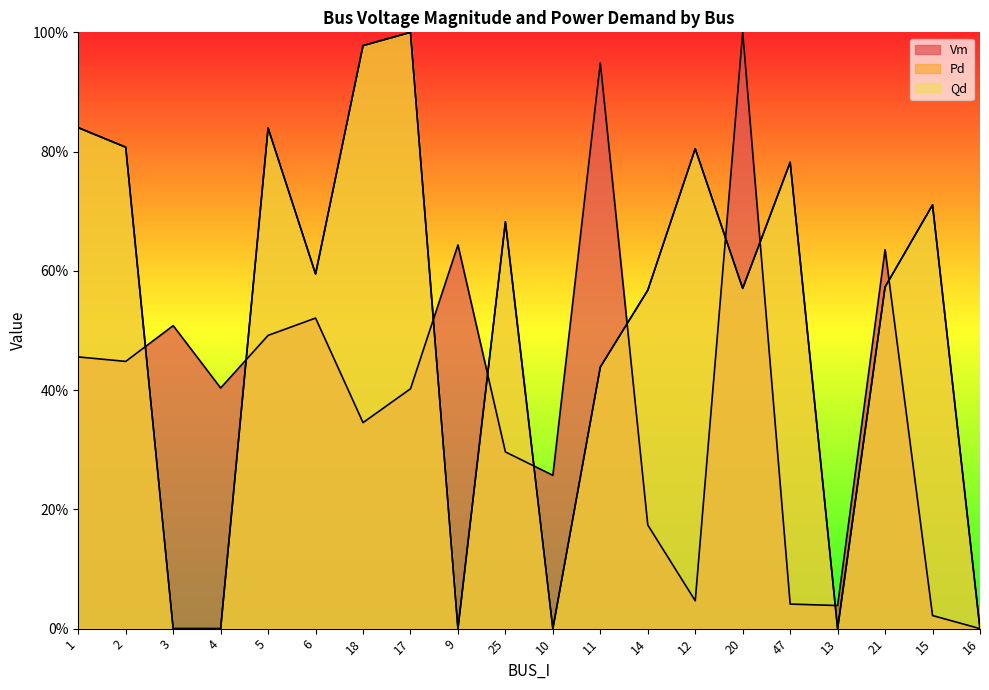

How many intersections are there between Vm and Qd?

10